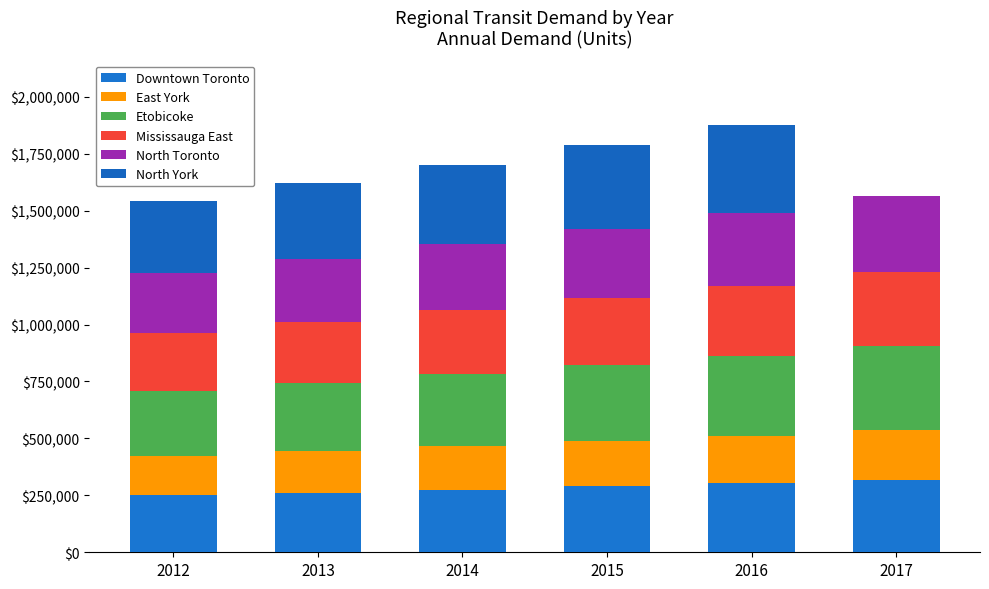

Between 2012 and 2013, which series saw the biggest shift?

North York